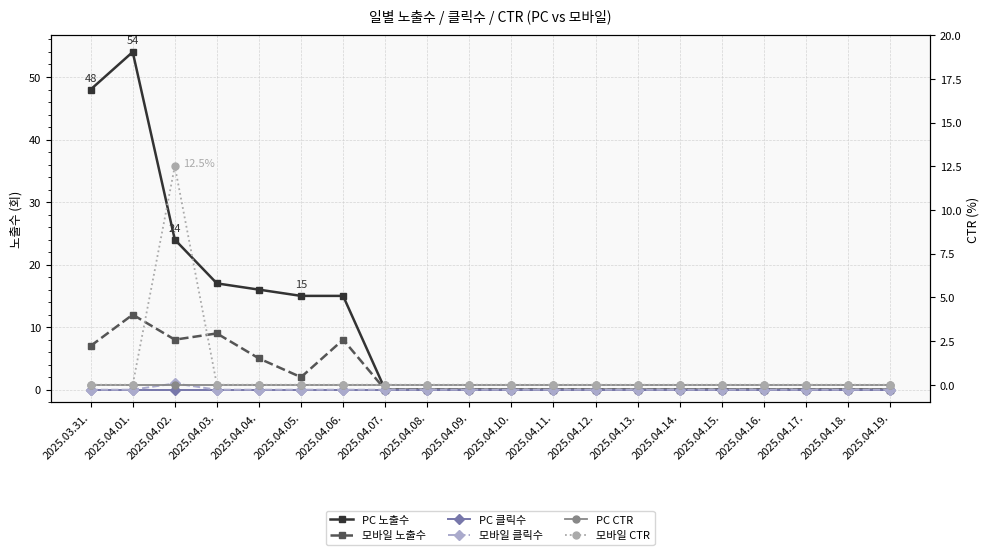

At which category is the sum across all series the highest?

2025.04.01.